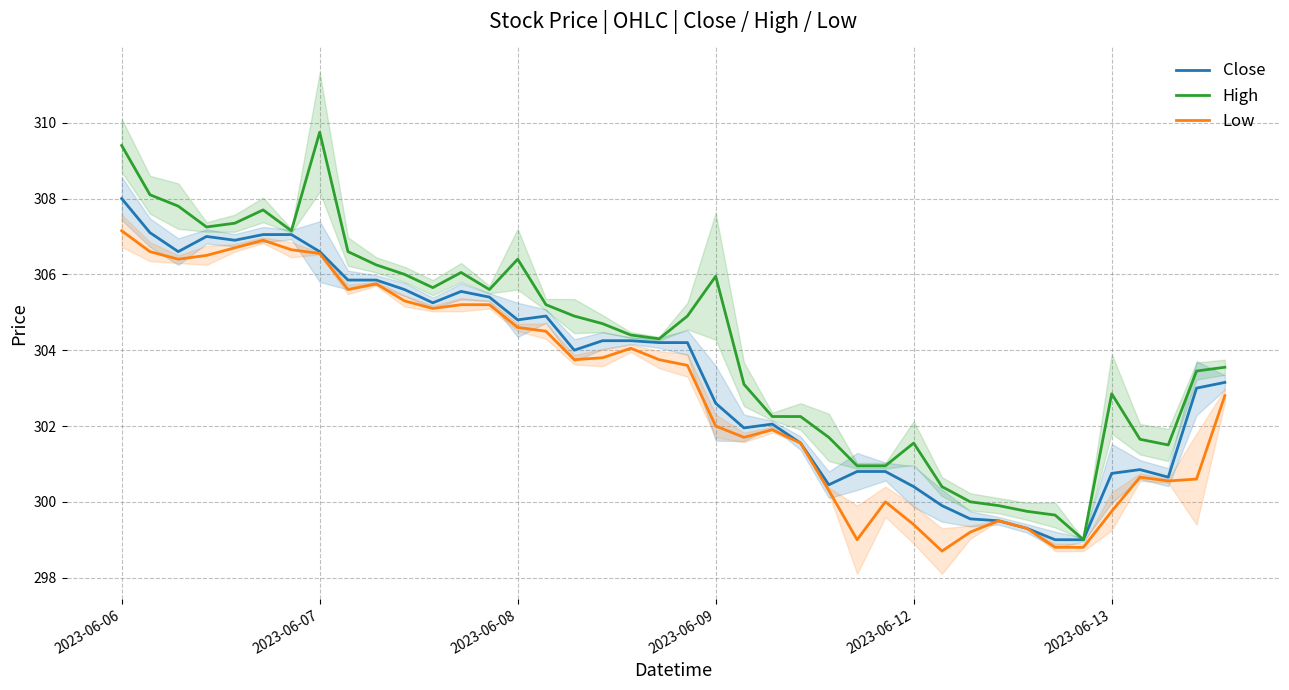

True or false: Close has a value of 302.6 at 2023-06-09.

True